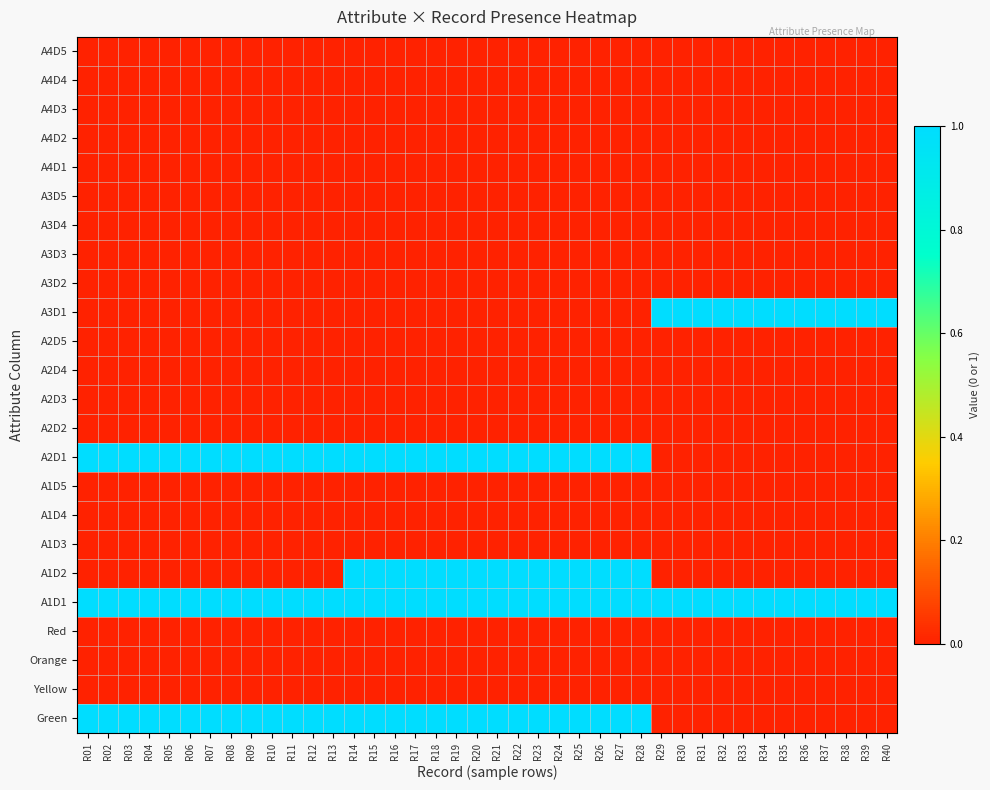

Reading left to right, extract all data points from this chart.

A4D5: R01=0	R02=0	R03=0	R04=0	R05=0	R06=0	R07=0	R08=0	R09=0	R10=0	R11=0	R12=0	R13=0	R14=0	R15=0	R16=0	R17=0	R18=0	R19=0	R20=0	R21=0	R22=0	R23=0	R24=0	R25=0	R26=0	R27=0	R28=0	R29=0	R30=0	R31=0	R32=0	R33=0	R34=0	R35=0	R36=0	R37=0	R38=0	R39=0	R40=0
A4D4: R01=0	R02=0	R03=0	R04=0	R05=0	R06=0	R07=0	R08=0	R09=0	R10=0	R11=0	R12=0	R13=0	R14=0	R15=0	R16=0	R17=0	R18=0	R19=0	R20=0	R21=0	R22=0	R23=0	R24=0	R25=0	R26=0	R27=0	R28=0	R29=0	R30=0	R31=0	R32=0	R33=0	R34=0	R35=0	R36=0	R37=0	R38=0	R39=0	R40=0
A4D3: R01=0	R02=0	R03=0	R04=0	R05=0	R06=0	R07=0	R08=0	R09=0	R10=0	R11=0	R12=0	R13=0	R14=0	R15=0	R16=0	R17=0	R18=0	R19=0	R20=0	R21=0	R22=0	R23=0	R24=0	R25=0	R26=0	R27=0	R28=0	R29=0	R30=0	R31=0	R32=0	R33=0	R34=0	R35=0	R36=0	R37=0	R38=0	R39=0	R40=0
A4D2: R01=0	R02=0	R03=0	R04=0	R05=0	R06=0	R07=0	R08=0	R09=0	R10=0	R11=0	R12=0	R13=0	R14=0	R15=0	R16=0	R17=0	R18=0	R19=0	R20=0	R21=0	R22=0	R23=0	R24=0	R25=0	R26=0	R27=0	R28=0	R29=0	R30=0	R31=0	R32=0	R33=0	R34=0	R35=0	R36=0	R37=0	R38=0	R39=0	R40=0
A4D1: R01=0	R02=0	R03=0	R04=0	R05=0	R06=0	R07=0	R08=0	R09=0	R10=0	R11=0	R12=0	R13=0	R14=0	R15=0	R16=0	R17=0	R18=0	R19=0	R20=0	R21=0	R22=0	R23=0	R24=0	R25=0	R26=0	R27=0	R28=0	R29=0	R30=0	R31=0	R32=0	R33=0	R34=0	R35=0	R36=0	R37=0	R38=0	R39=0	R40=0
A3D5: R01=0	R02=0	R03=0	R04=0	R05=0	R06=0	R07=0	R08=0	R09=0	R10=0	R11=0	R12=0	R13=0	R14=0	R15=0	R16=0	R17=0	R18=0	R19=0	R20=0	R21=0	R22=0	R23=0	R24=0	R25=0	R26=0	R27=0	R28=0	R29=0	R30=0	R31=0	R32=0	R33=0	R34=0	R35=0	R36=0	R37=0	R38=0	R39=0	R40=0
A3D4: R01=0	R02=0	R03=0	R04=0	R05=0	R06=0	R07=0	R08=0	R09=0	R10=0	R11=0	R12=0	R13=0	R14=0	R15=0	R16=0	R17=0	R18=0	R19=0	R20=0	R21=0	R22=0	R23=0	R24=0	R25=0	R26=0	R27=0	R28=0	R29=0	R30=0	R31=0	R32=0	R33=0	R34=0	R35=0	R36=0	R37=0	R38=0	R39=0	R40=0
A3D3: R01=0	R02=0	R03=0	R04=0	R05=0	R06=0	R07=0	R08=0	R09=0	R10=0	R11=0	R12=0	R13=0	R14=0	R15=0	R16=0	R17=0	R18=0	R19=0	R20=0	R21=0	R22=0	R23=0	R24=0	R25=0	R26=0	R27=0	R28=0	R29=0	R30=0	R31=0	R32=0	R33=0	R34=0	R35=0	R36=0	R37=0	R38=0	R39=0	R40=0
A3D2: R01=0	R02=0	R03=0	R04=0	R05=0	R06=0	R07=0	R08=0	R09=0	R10=0	R11=0	R12=0	R13=0	R14=0	R15=0	R16=0	R17=0	R18=0	R19=0	R20=0	R21=0	R22=0	R23=0	R24=0	R25=0	R26=0	R27=0	R28=0	R29=0	R30=0	R31=0	R32=0	R33=0	R34=0	R35=0	R36=0	R37=0	R38=0	R39=0	R40=0
A3D1: R01=0	R02=0	R03=0	R04=0	R05=0	R06=0	R07=0	R08=0	R09=0	R10=0	R11=0	R12=0	R13=0	R14=0	R15=0	R16=0	R17=0	R18=0	R19=0	R20=0	R21=0	R22=0	R23=0	R24=0	R25=0	R26=0	R27=0	R28=0	R29=1	R30=1	R31=1	R32=1	R33=1	R34=1	R35=1	R36=1	R37=1	R38=1	R39=1	R40=1
A2D5: R01=0	R02=0	R03=0	R04=0	R05=0	R06=0	R07=0	R08=0	R09=0	R10=0	R11=0	R12=0	R13=0	R14=0	R15=0	R16=0	R17=0	R18=0	R19=0	R20=0	R21=0	R22=0	R23=0	R24=0	R25=0	R26=0	R27=0	R28=0	R29=0	R30=0	R31=0	R32=0	R33=0	R34=0	R35=0	R36=0	R37=0	R38=0	R39=0	R40=0
A2D4: R01=0	R02=0	R03=0	R04=0	R05=0	R06=0	R07=0	R08=0	R09=0	R10=0	R11=0	R12=0	R13=0	R14=0	R15=0	R16=0	R17=0	R18=0	R19=0	R20=0	R21=0	R22=0	R23=0	R24=0	R25=0	R26=0	R27=0	R28=0	R29=0	R30=0	R31=0	R32=0	R33=0	R34=0	R35=0	R36=0	R37=0	R38=0	R39=0	R40=0
A2D3: R01=0	R02=0	R03=0	R04=0	R05=0	R06=0	R07=0	R08=0	R09=0	R10=0	R11=0	R12=0	R13=0	R14=0	R15=0	R16=0	R17=0	R18=0	R19=0	R20=0	R21=0	R22=0	R23=0	R24=0	R25=0	R26=0	R27=0	R28=0	R29=0	R30=0	R31=0	R32=0	R33=0	R34=0	R35=0	R36=0	R37=0	R38=0	R39=0	R40=0
A2D2: R01=0	R02=0	R03=0	R04=0	R05=0	R06=0	R07=0	R08=0	R09=0	R10=0	R11=0	R12=0	R13=0	R14=0	R15=0	R16=0	R17=0	R18=0	R19=0	R20=0	R21=0	R22=0	R23=0	R24=0	R25=0	R26=0	R27=0	R28=0	R29=0	R30=0	R31=0	R32=0	R33=0	R34=0	R35=0	R36=0	R37=0	R38=0	R39=0	R40=0
A2D1: R01=1	R02=1	R03=1	R04=1	R05=1	R06=1	R07=1	R08=1	R09=1	R10=1	R11=1	R12=1	R13=1	R14=1	R15=1	R16=1	R17=1	R18=1	R19=1	R20=1	R21=1	R22=1	R23=1	R24=1	R25=1	R26=1	R27=1	R28=1	R29=0	R30=0	R31=0	R32=0	R33=0	R34=0	R35=0	R36=0	R37=0	R38=0	R39=0	R40=0
A1D5: R01=0	R02=0	R03=0	R04=0	R05=0	R06=0	R07=0	R08=0	R09=0	R10=0	R11=0	R12=0	R13=0	R14=0	R15=0	R16=0	R17=0	R18=0	R19=0	R20=0	R21=0	R22=0	R23=0	R24=0	R25=0	R26=0	R27=0	R28=0	R29=0	R30=0	R31=0	R32=0	R33=0	R34=0	R35=0	R36=0	R37=0	R38=0	R39=0	R40=0
A1D4: R01=0	R02=0	R03=0	R04=0	R05=0	R06=0	R07=0	R08=0	R09=0	R10=0	R11=0	R12=0	R13=0	R14=0	R15=0	R16=0	R17=0	R18=0	R19=0	R20=0	R21=0	R22=0	R23=0	R24=0	R25=0	R26=0	R27=0	R28=0	R29=0	R30=0	R31=0	R32=0	R33=0	R34=0	R35=0	R36=0	R37=0	R38=0	R39=0	R40=0
A1D3: R01=0	R02=0	R03=0	R04=0	R05=0	R06=0	R07=0	R08=0	R09=0	R10=0	R11=0	R12=0	R13=0	R14=0	R15=0	R16=0	R17=0	R18=0	R19=0	R20=0	R21=0	R22=0	R23=0	R24=0	R25=0	R26=0	R27=0	R28=0	R29=0	R30=0	R31=0	R32=0	R33=0	R34=0	R35=0	R36=0	R37=0	R38=0	R39=0	R40=0
A1D2: R01=0	R02=0	R03=0	R04=0	R05=0	R06=0	R07=0	R08=0	R09=0	R10=0	R11=0	R12=0	R13=0	R14=1	R15=1	R16=1	R17=1	R18=1	R19=1	R20=1	R21=1	R22=1	R23=1	R24=1	R25=1	R26=1	R27=1	R28=1	R29=0	R30=0	R31=0	R32=0	R33=0	R34=0	R35=0	R36=0	R37=0	R38=0	R39=0	R40=0
A1D1: R01=1	R02=1	R03=1	R04=1	R05=1	R06=1	R07=1	R08=1	R09=1	R10=1	R11=1	R12=1	R13=1	R14=1	R15=1	R16=1	R17=1	R18=1	R19=1	R20=1	R21=1	R22=1	R23=1	R24=1	R25=1	R26=1	R27=1	R28=1	R29=1	R30=1	R31=1	R32=1	R33=1	R34=1	R35=1	R36=1	R37=1	R38=1	R39=1	R40=1
Red: R01=0	R02=0	R03=0	R04=0	R05=0	R06=0	R07=0	R08=0	R09=0	R10=0	R11=0	R12=0	R13=0	R14=0	R15=0	R16=0	R17=0	R18=0	R19=0	R20=0	R21=0	R22=0	R23=0	R24=0	R25=0	R26=0	R27=0	R28=0	R29=0	R30=0	R31=0	R32=0	R33=0	R34=0	R35=0	R36=0	R37=0	R38=0	R39=0	R40=0
Orange: R01=0	R02=0	R03=0	R04=0	R05=0	R06=0	R07=0	R08=0	R09=0	R10=0	R11=0	R12=0	R13=0	R14=0	R15=0	R16=0	R17=0	R18=0	R19=0	R20=0	R21=0	R22=0	R23=0	R24=0	R25=0	R26=0	R27=0	R28=0	R29=0	R30=0	R31=0	R32=0	R33=0	R34=0	R35=0	R36=0	R37=0	R38=0	R39=0	R40=0
Yellow: R01=0	R02=0	R03=0	R04=0	R05=0	R06=0	R07=0	R08=0	R09=0	R10=0	R11=0	R12=0	R13=0	R14=0	R15=0	R16=0	R17=0	R18=0	R19=0	R20=0	R21=0	R22=0	R23=0	R24=0	R25=0	R26=0	R27=0	R28=0	R29=0	R30=0	R31=0	R32=0	R33=0	R34=0	R35=0	R36=0	R37=0	R38=0	R39=0	R40=0
Green: R01=1	R02=1	R03=1	R04=1	R05=1	R06=1	R07=1	R08=1	R09=1	R10=1	R11=1	R12=1	R13=1	R14=1	R15=1	R16=1	R17=1	R18=1	R19=1	R20=1	R21=1	R22=1	R23=1	R24=1	R25=1	R26=1	R27=1	R28=1	R29=0	R30=0	R31=0	R32=0	R33=0	R34=0	R35=0	R36=0	R37=0	R38=0	R39=0	R40=0